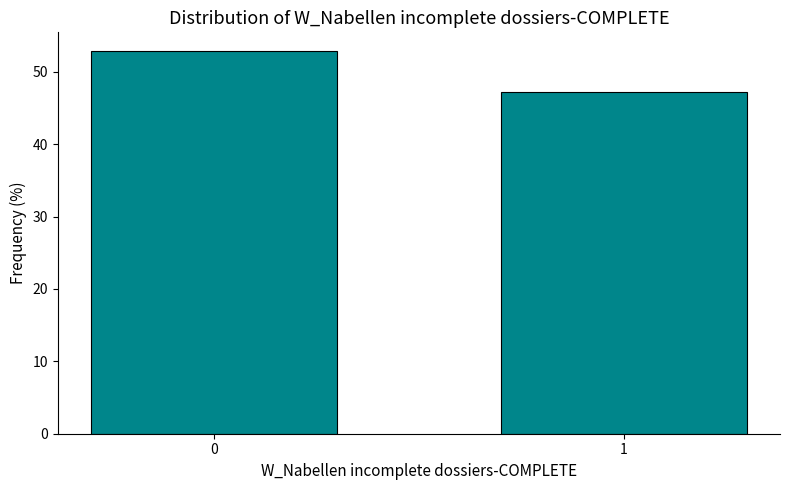

Reading left to right, extract all data points from this chart.

0=52.8	1=47.2